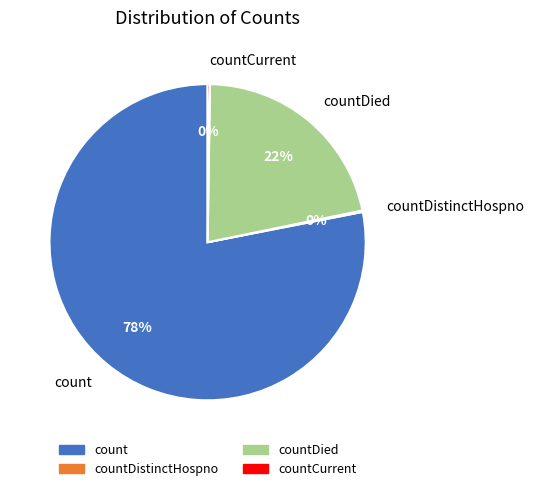

What is the largest slice in the pie chart?

count